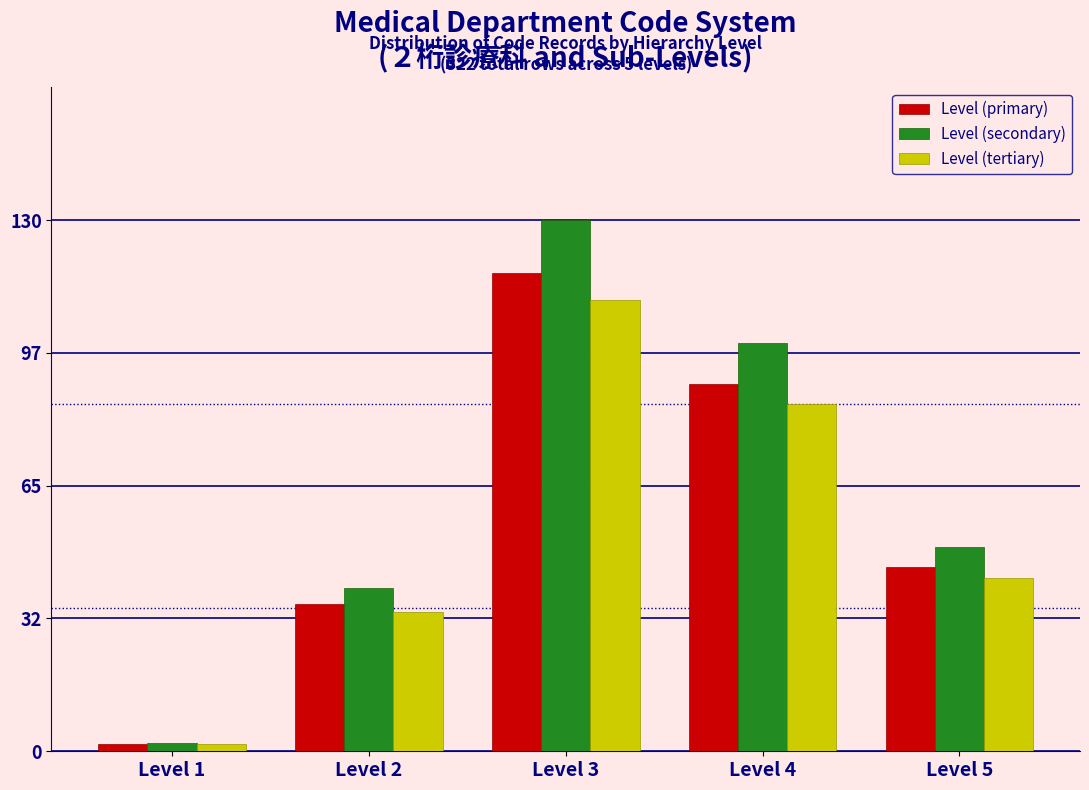

Reading right to left, list all the values displayed in this chart.

Level (primary): 45.0	90.0	117.0	36.0	1.8
Level (secondary): 50.0	100.0	130.0	40.0	2.0
Level (tertiary): 42.5	85.0	110.5	34.0	1.7